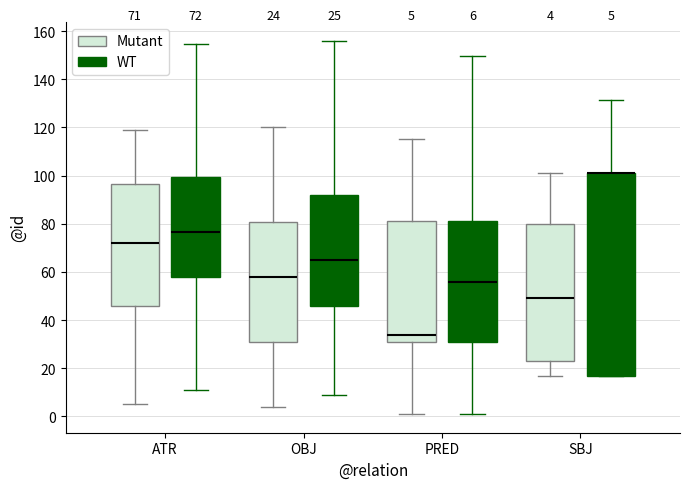

Which box is the tallest, from its lower edge to its upper edge?

SBJ (WT)